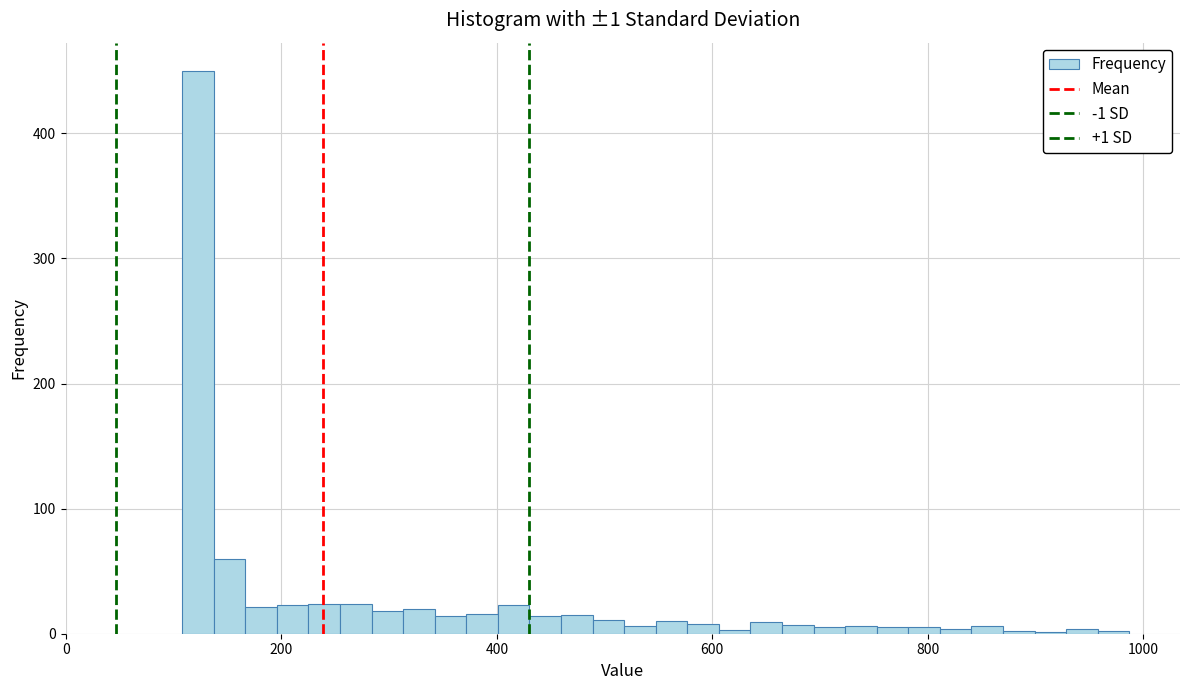

Read against the x-axis, roughly where is the centre of the tallest bar?

120